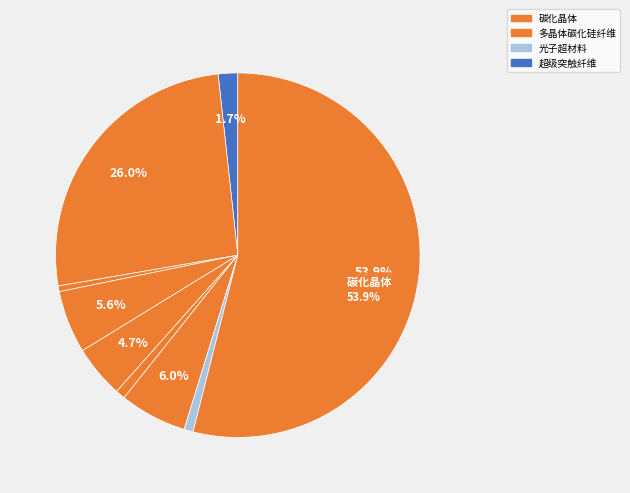

How many segments does this pie chart have?

9